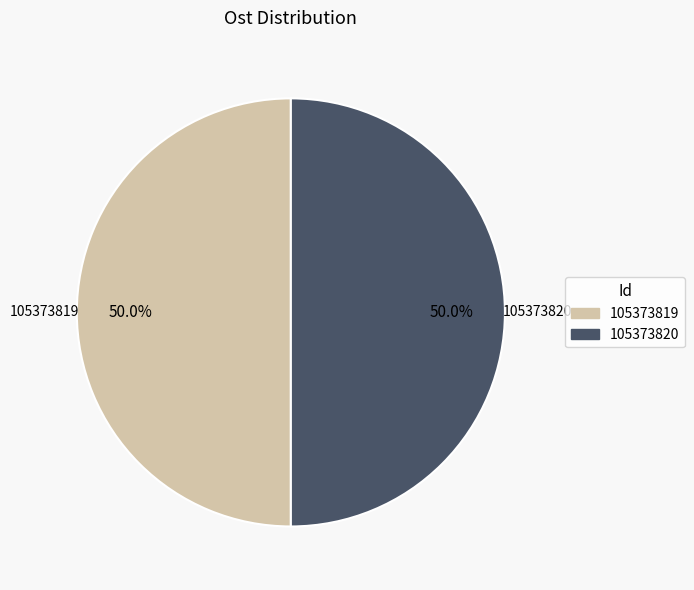

What is the total percentage of 105373820 and 105373819?

100.0%